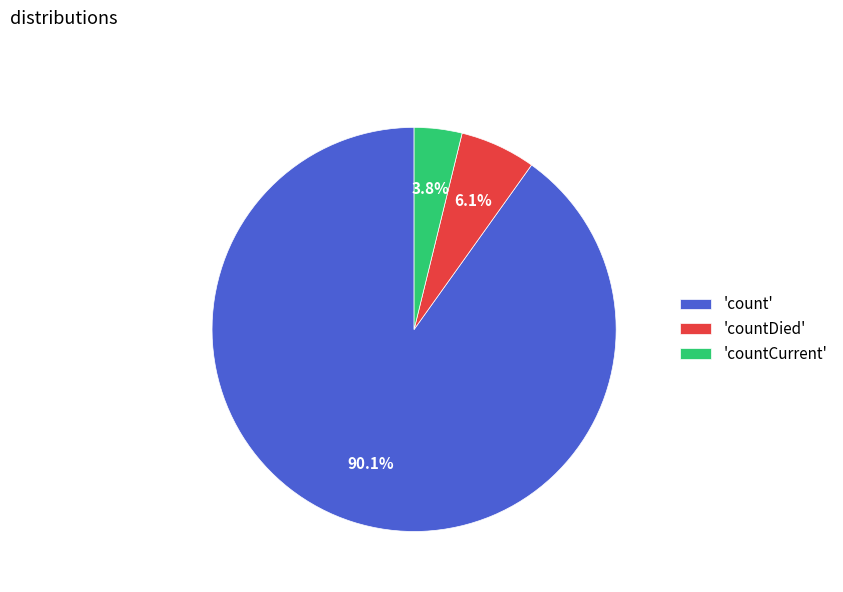

Is the sum of 'count' and 'countDied' greater than half?

Yes